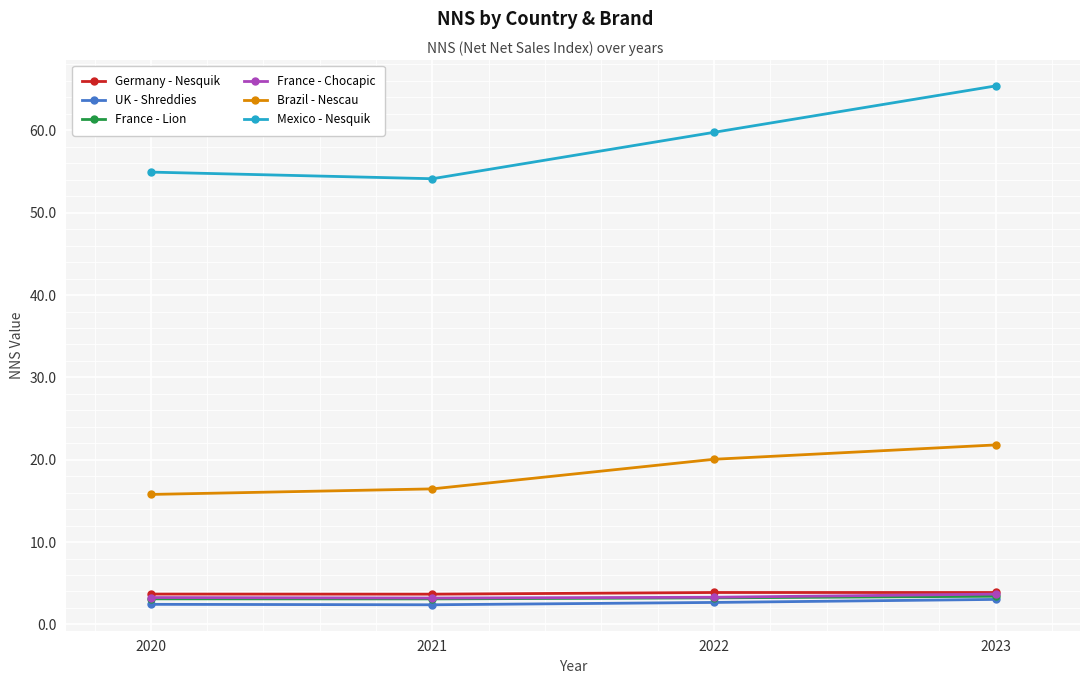

The UK - Shreddies series shows 2.7 at 2022. True or false?

True